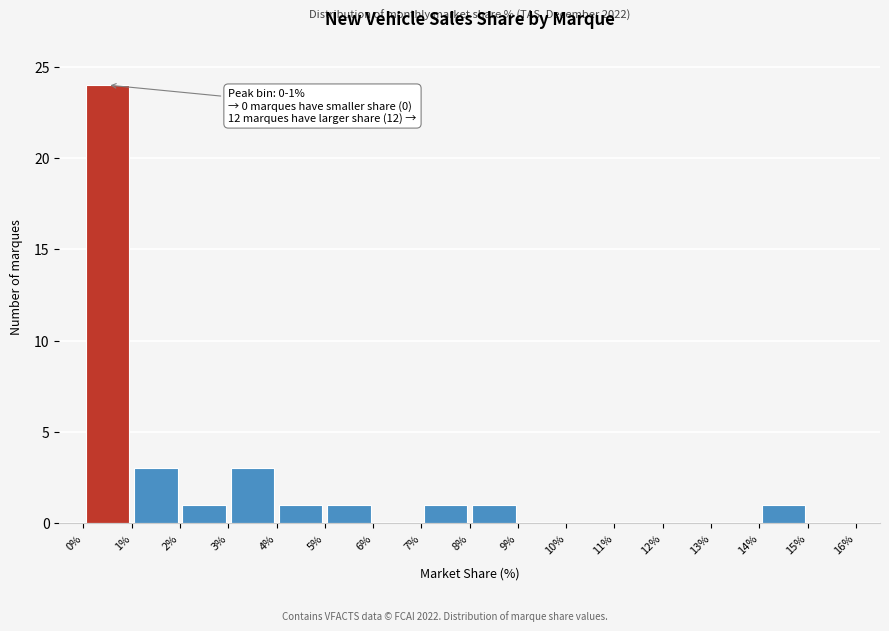

Which range on the x-axis has the tallest bar?

0% to 1%